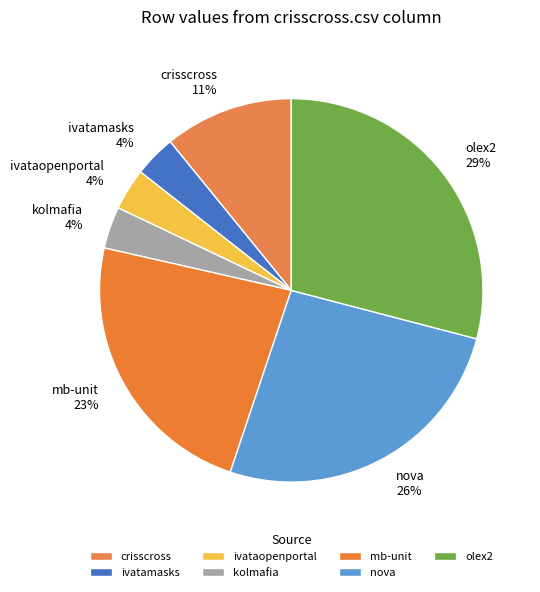

Count the number of slices in the pie.

7